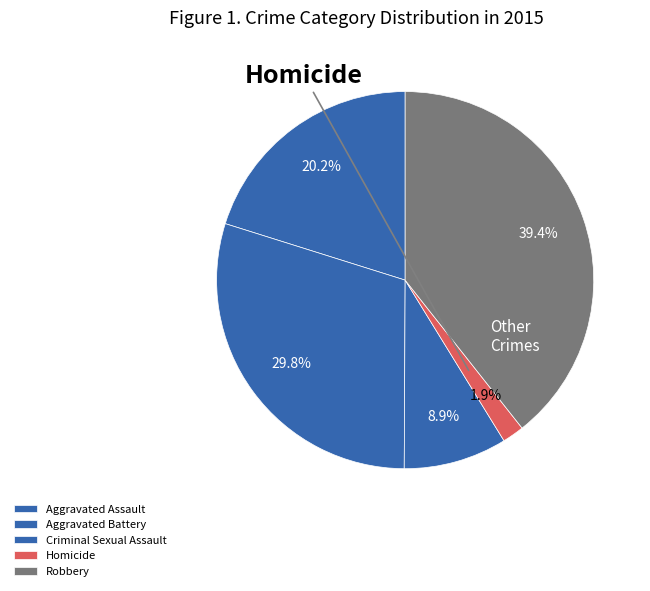

How many segments does this pie chart have?

5